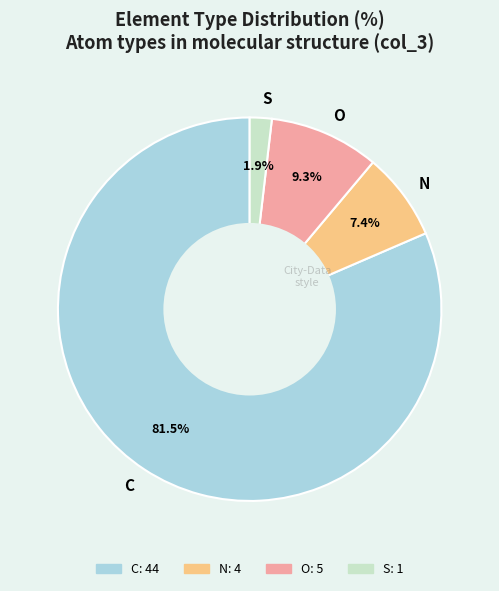

What percentage do C and O together represent?

90.7%